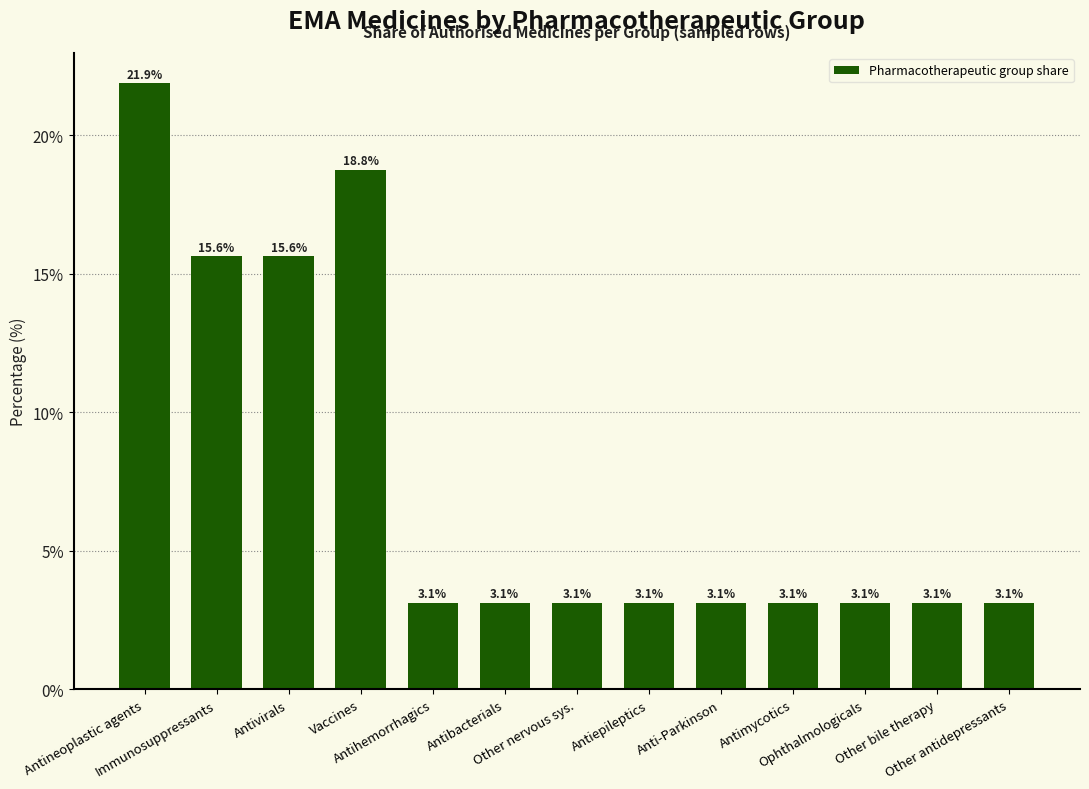

Are the bars grouped side by side (vs. stacked)?

No